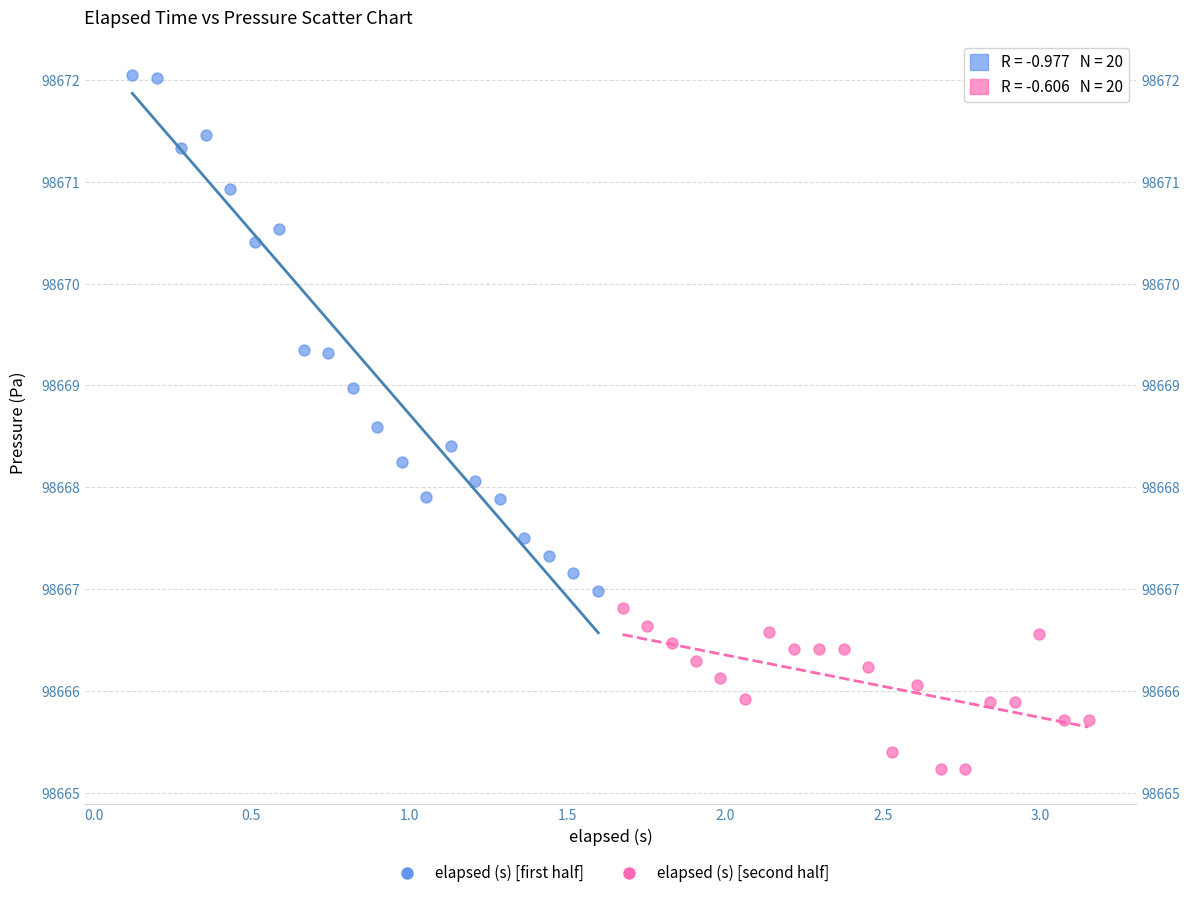

Which series has the widest spread of Y values?

elapsed (s) [first half]